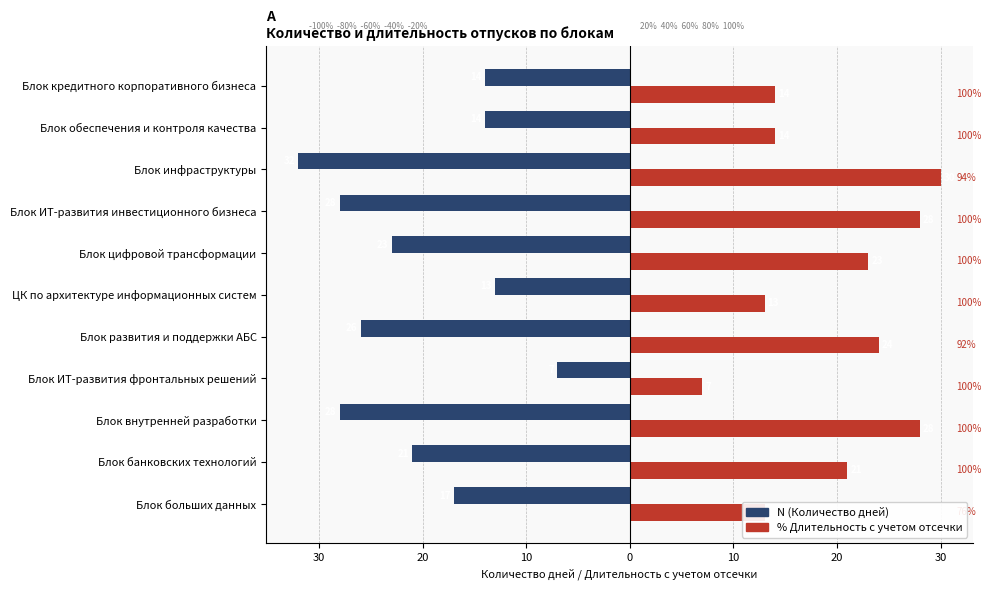

How many groups of bars are there?

11